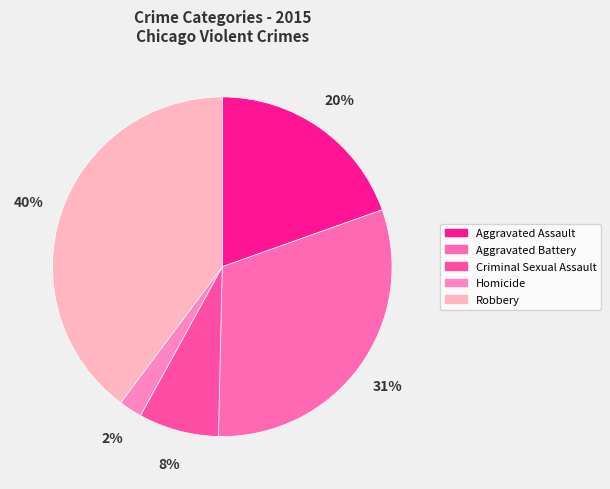

What portion of the pie excludes Aggravated Assault?

80.4%